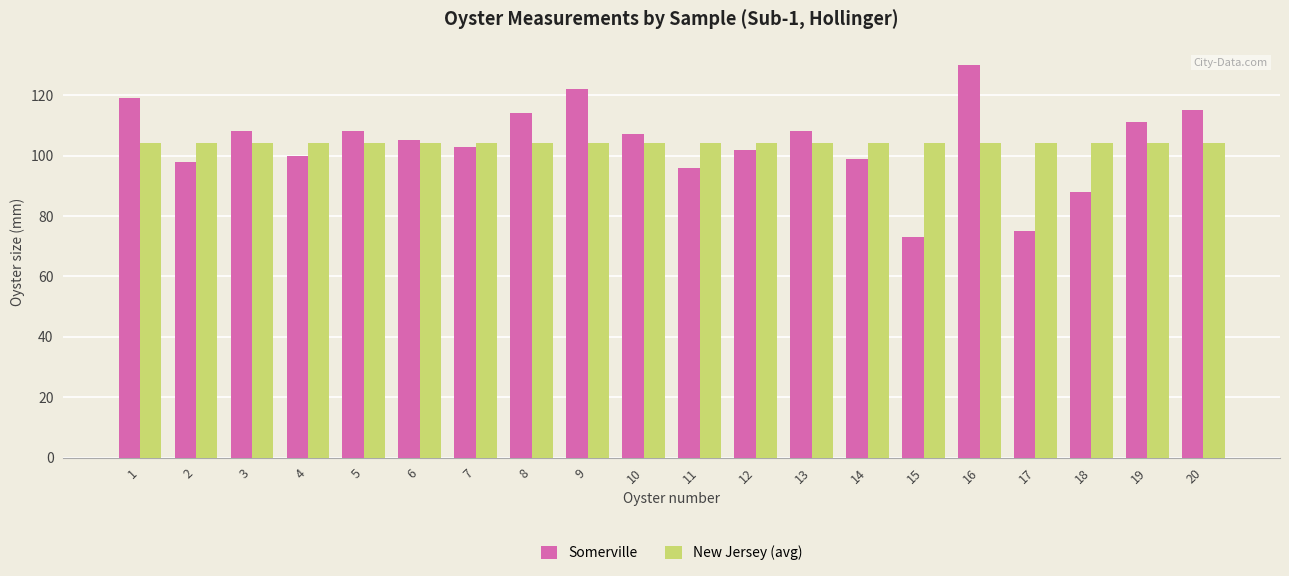

Which series has the largest range (max minus min)?

Somerville